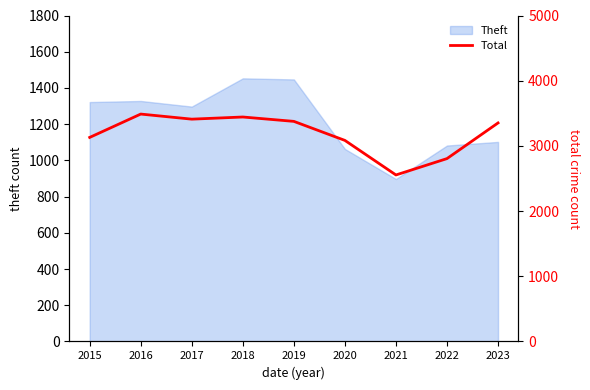

The value at 2022 is 2805. True or false?

True